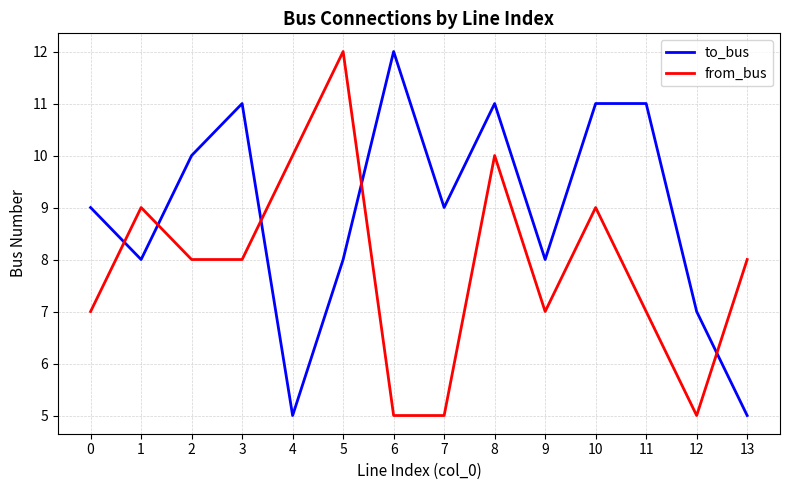

What is the approximate value of from_bus at 6?

5